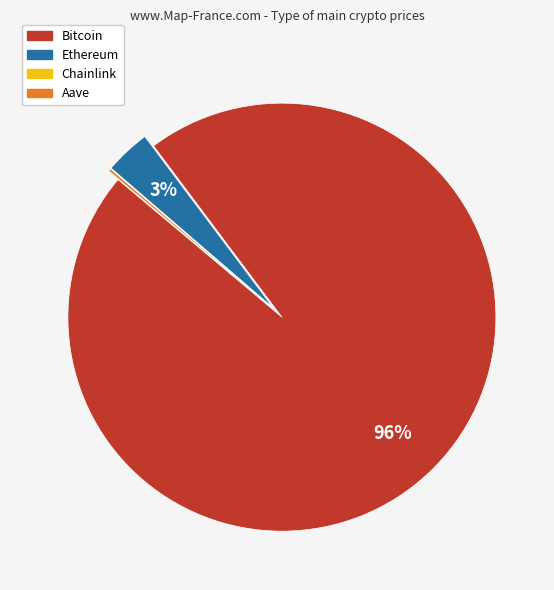

Is the sum of Ethereum and Bitcoin greater than half?

Yes